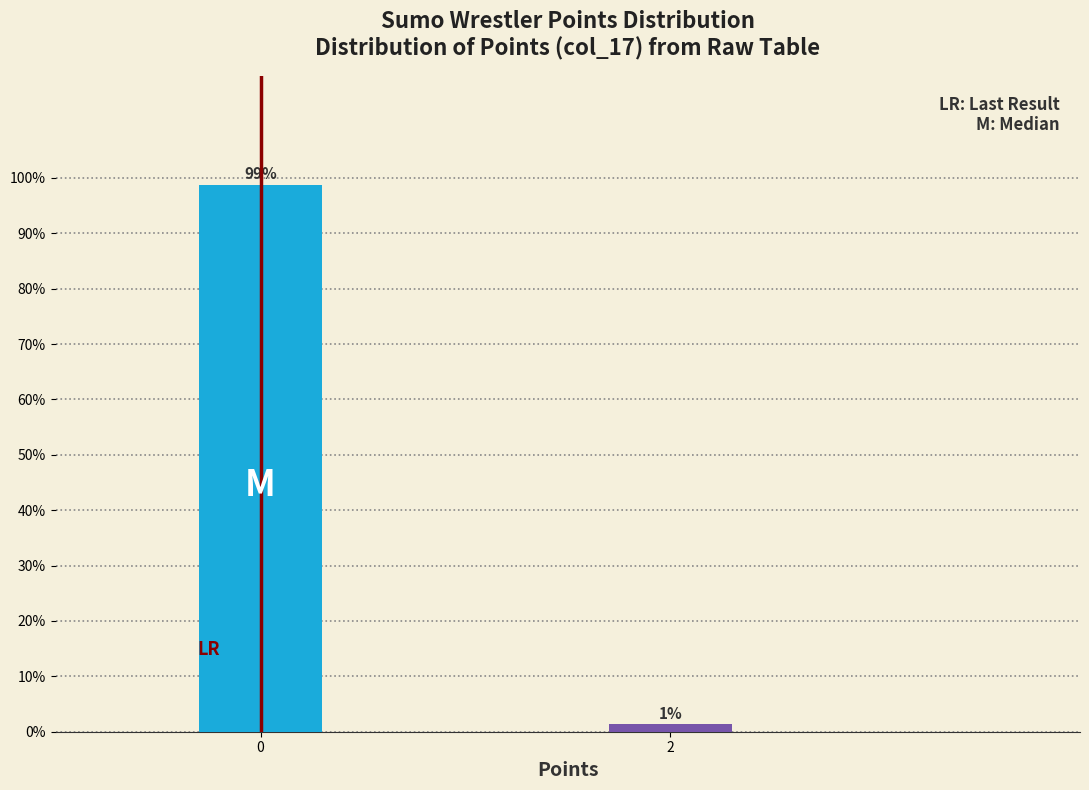

Read the value at 0.

98.7